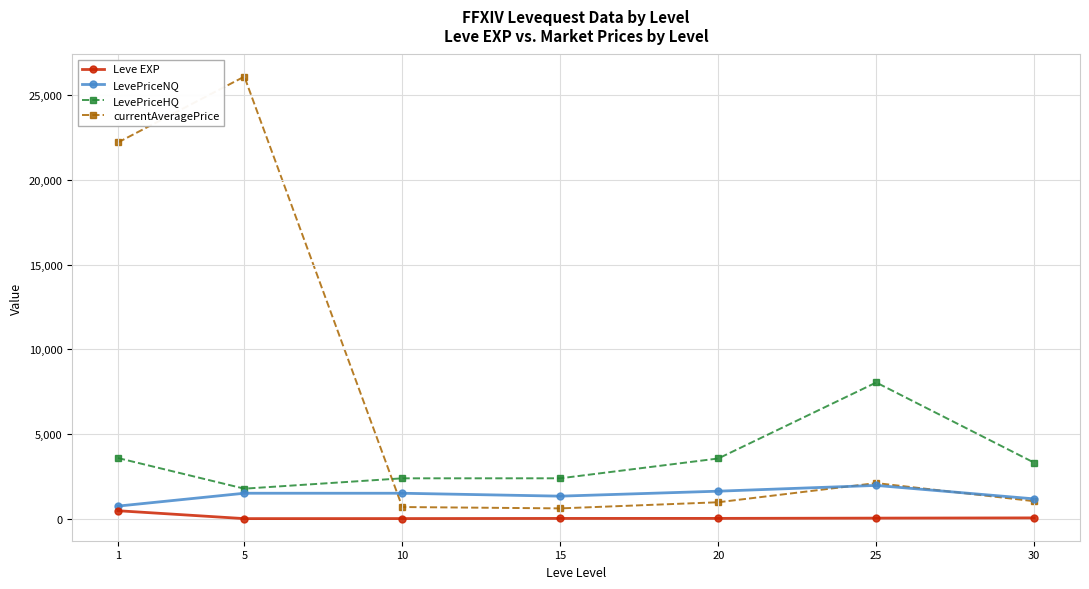

Where is the first local minimum for LevePriceHQ?

5